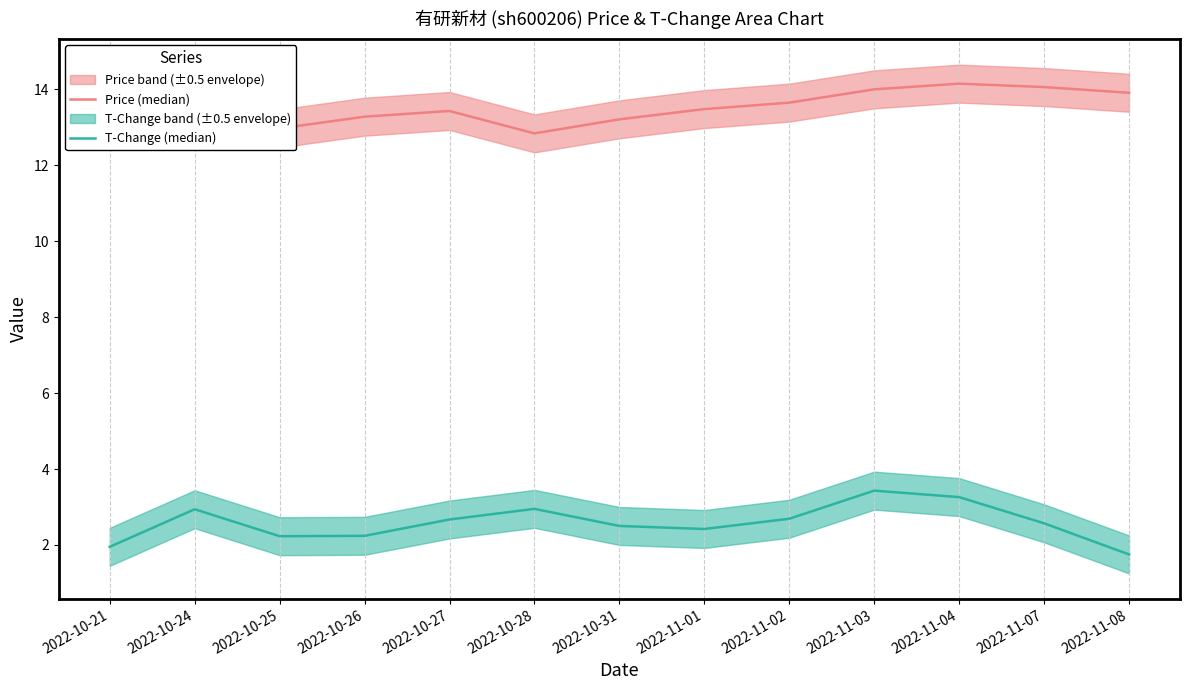

What is the label of the 6th point from the left?

2022-10-28